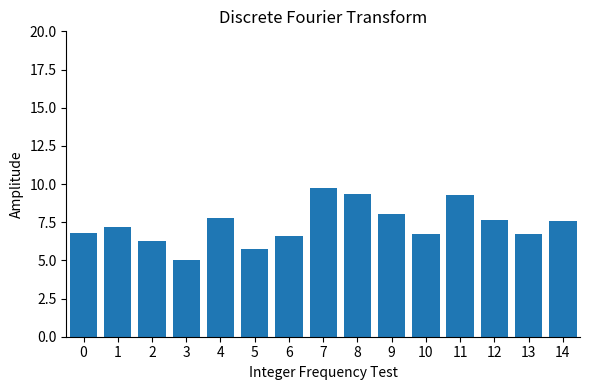

What is the difference between the values at 0 and 3?

1.8